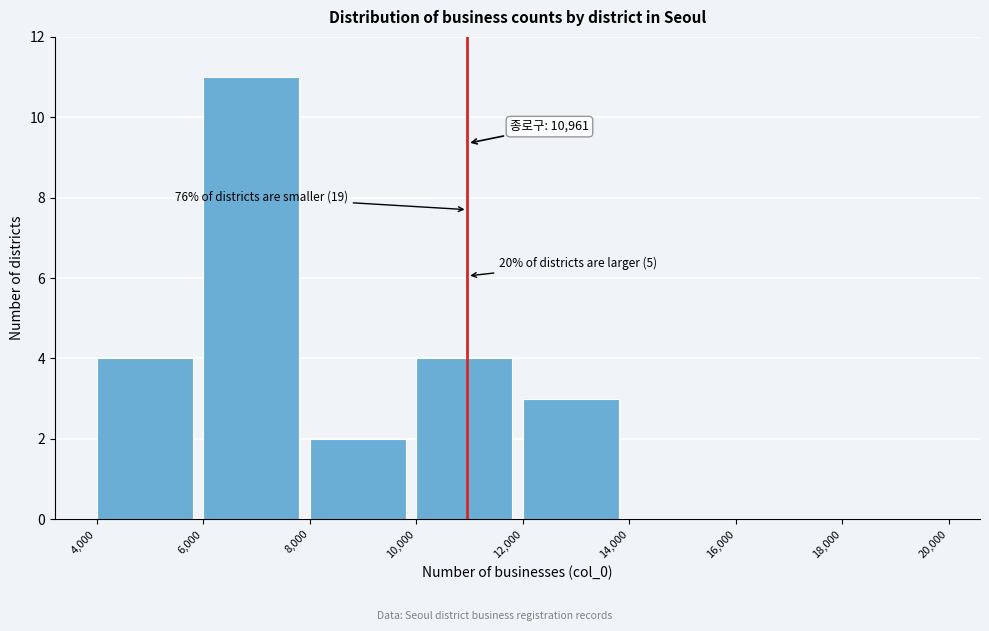

Which range on the x-axis has the tallest bar?

6,000 to 8,000